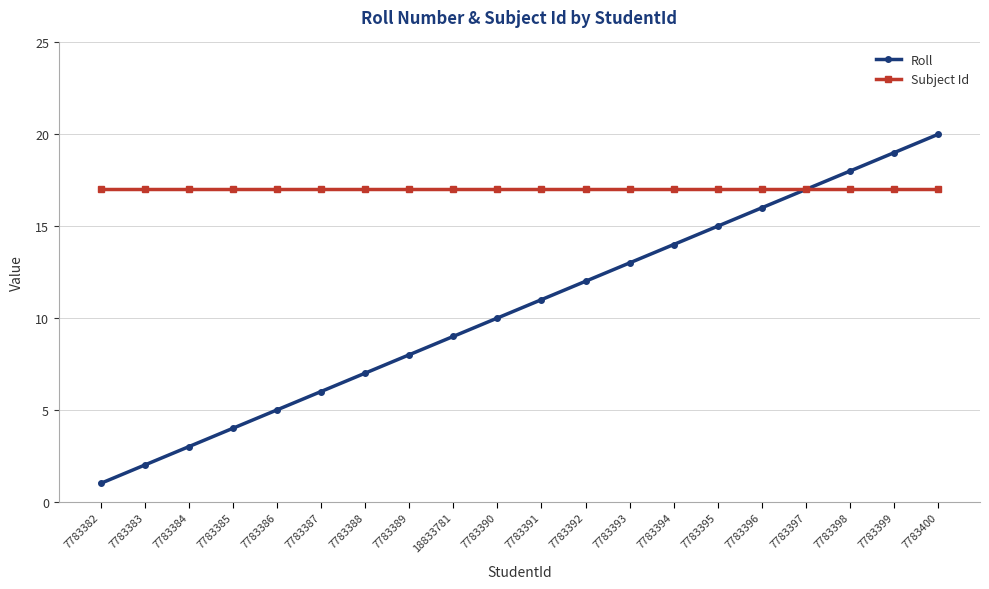

What is the lowest value of the Subject Id series?

17